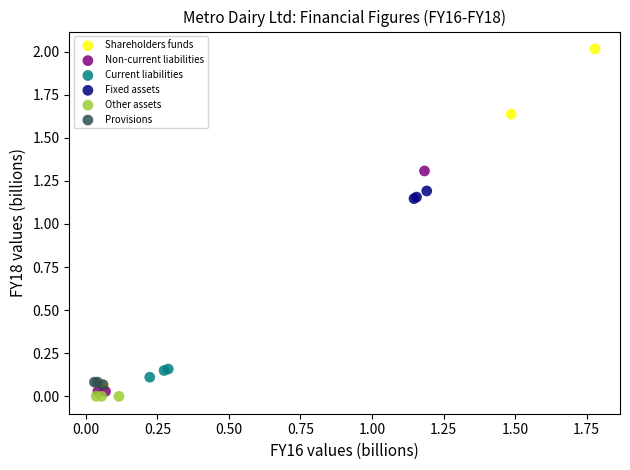

Which series has the largest Y range (max minus min)?

Shareholders funds